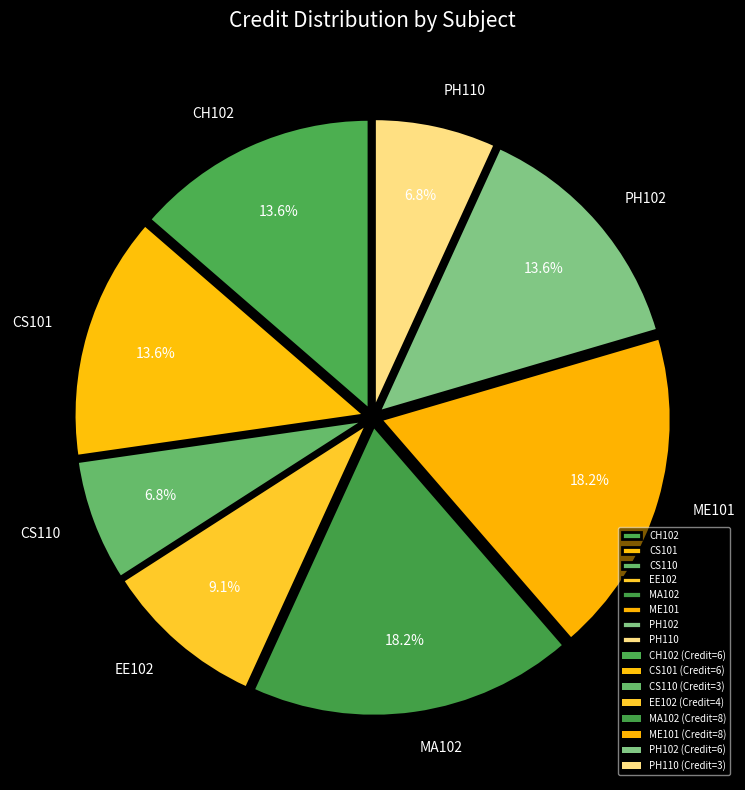

To the nearest percent, what is the difference between the largest and smallest slice percentages?

11%